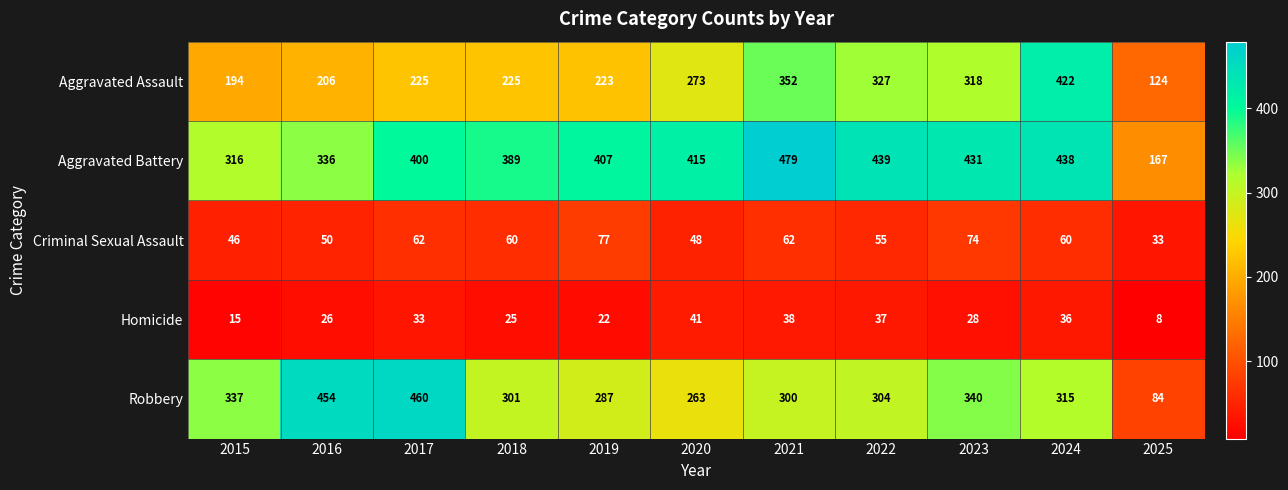

Count the number of data series in this chart.

5